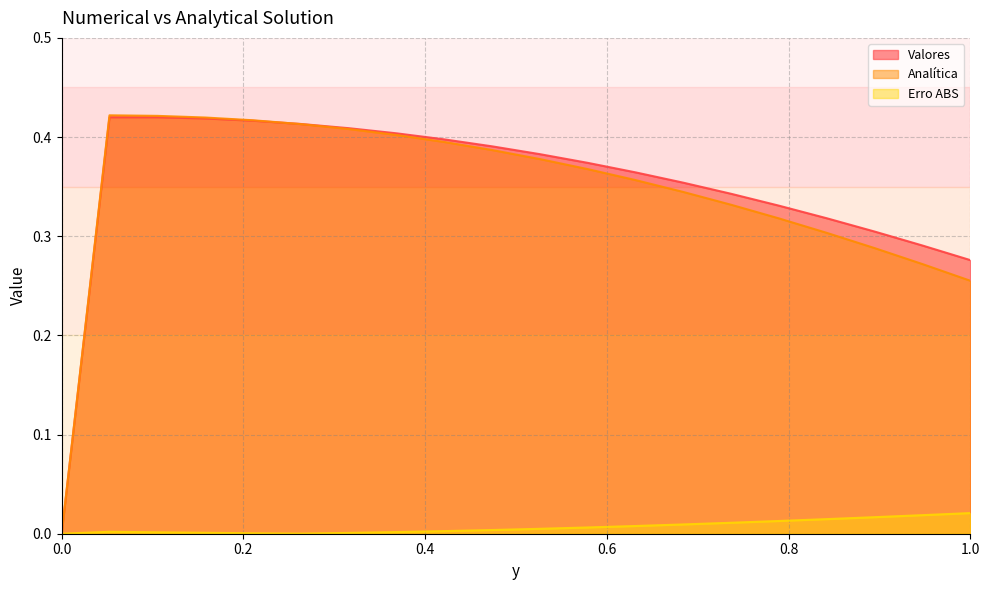

True or false: Valores has a value of 0.2 at 0.0.

False